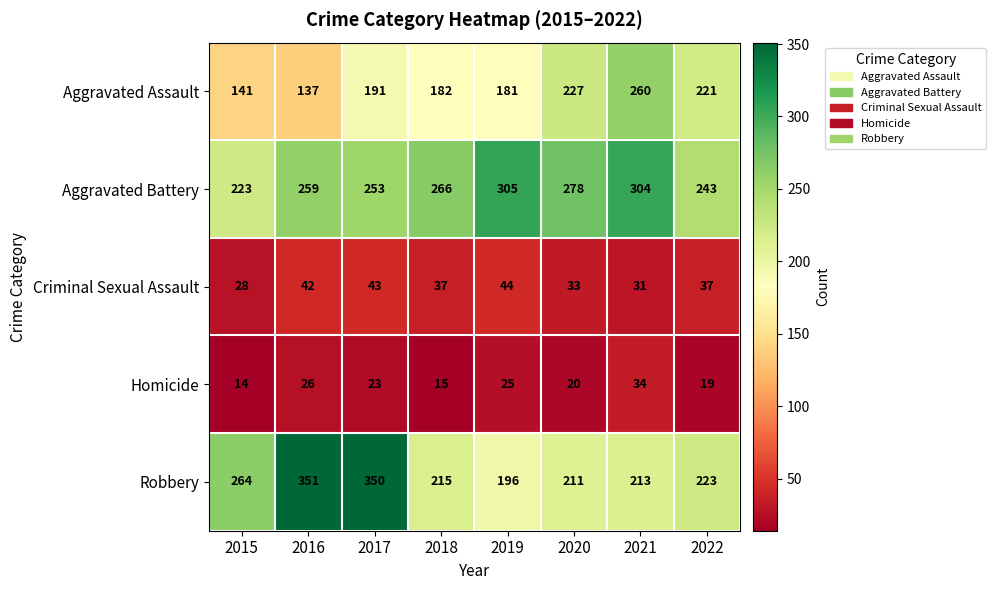

Is it true that Robbery equals 350 at 2017?

True